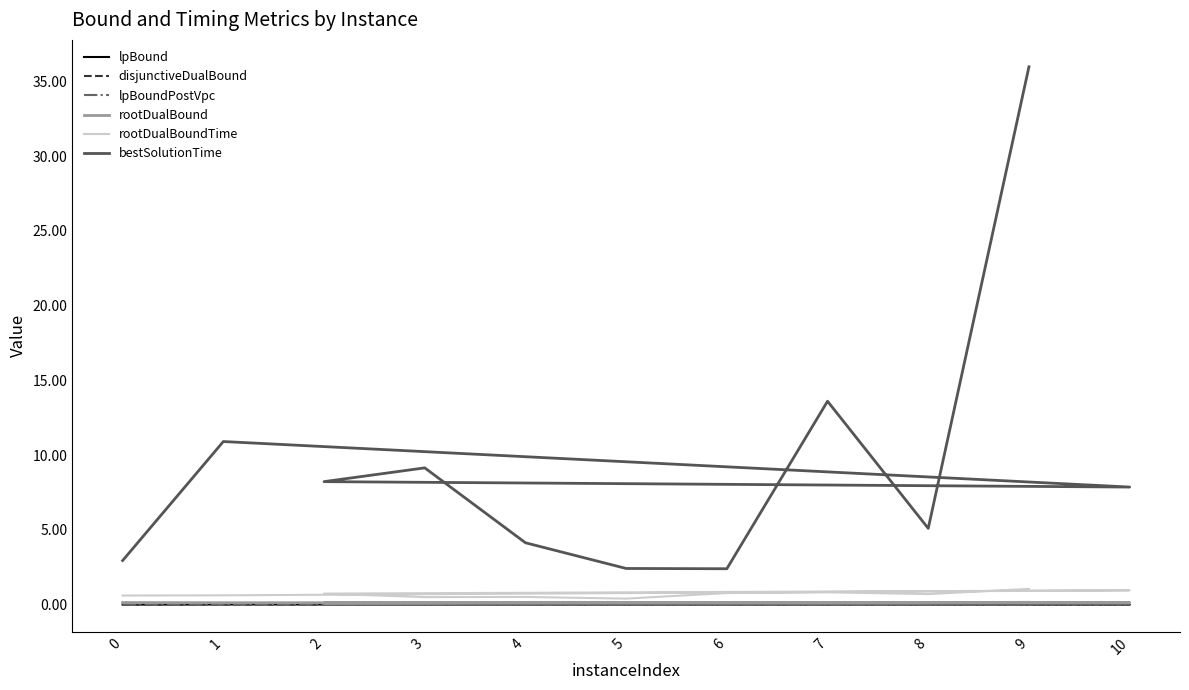

What is the greatest value displayed?

36.0